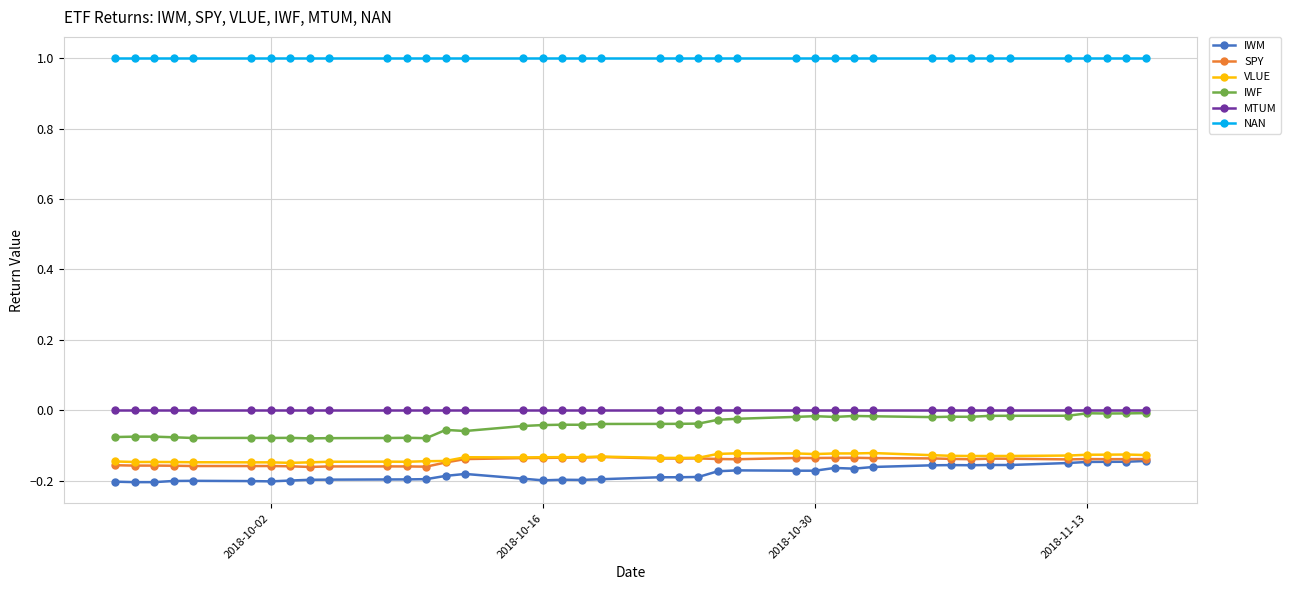

Does the chart display data point markers on the line(s)?

Yes